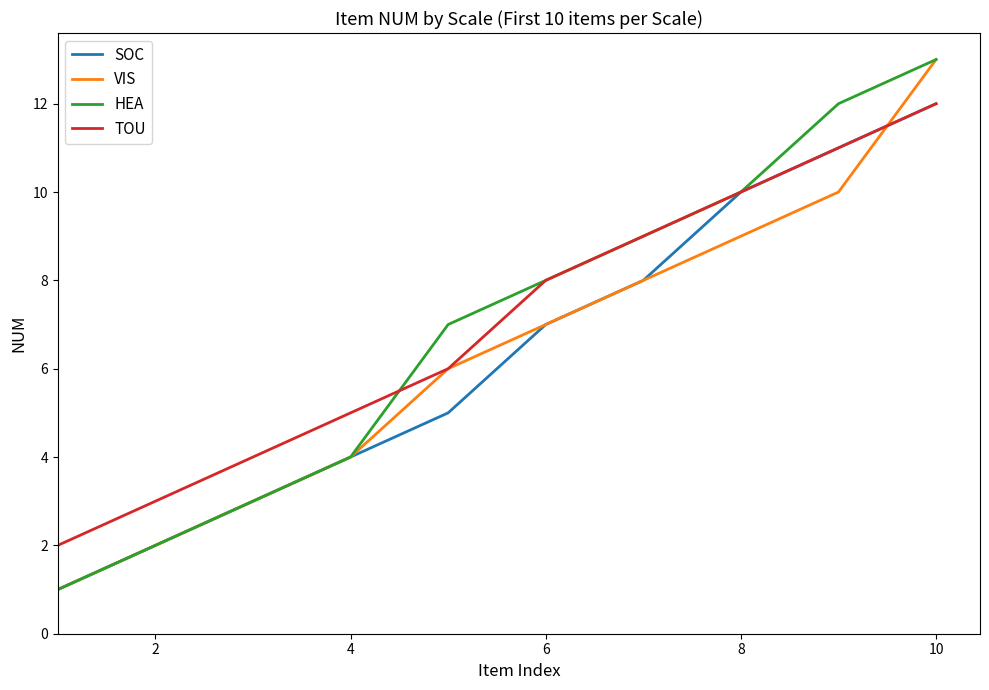

List the series in order of their peak value, highest first.

VIS, HEA, SOC, TOU